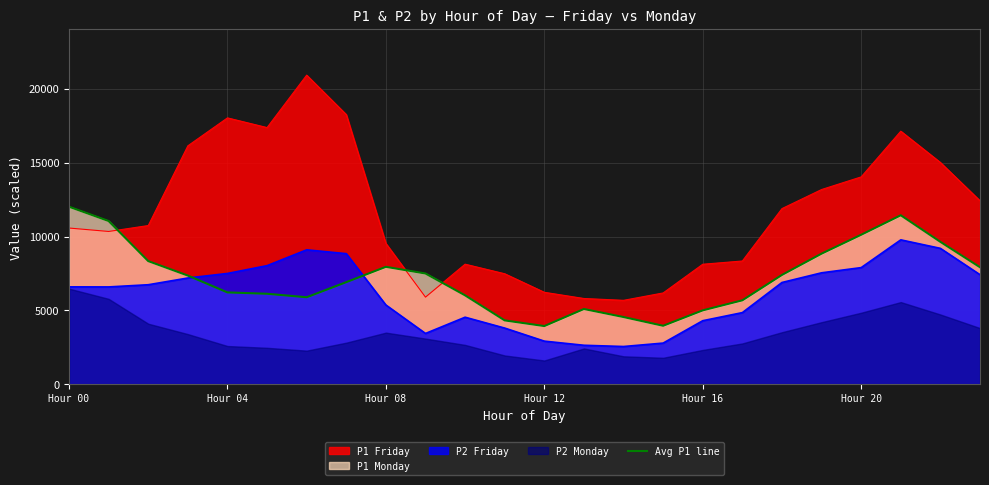

The value at 22 is 14474.3. True or false?

False